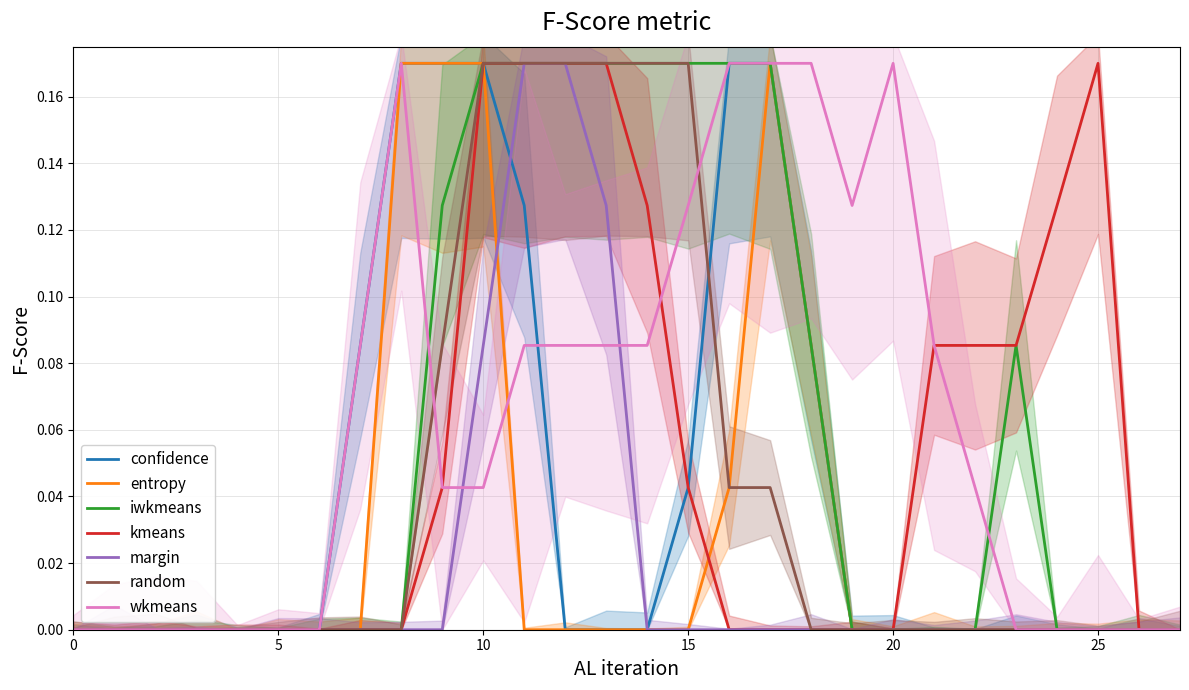

What is the difference between the maximum and minimum values in the col_20 series?

0.2